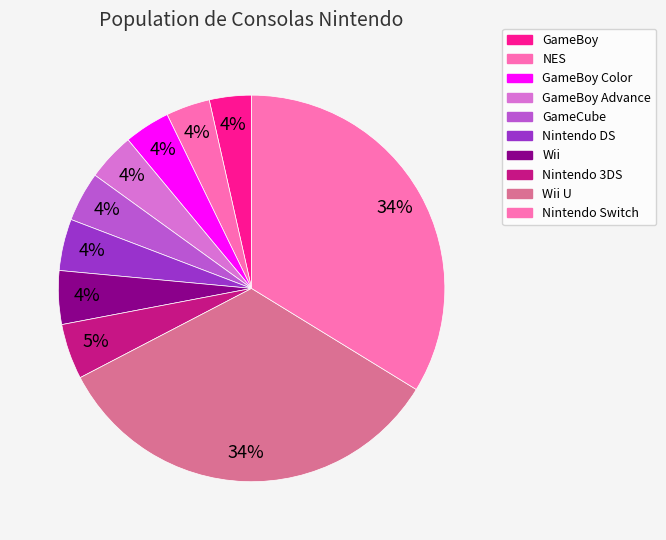

Count the number of slices in the pie.

10